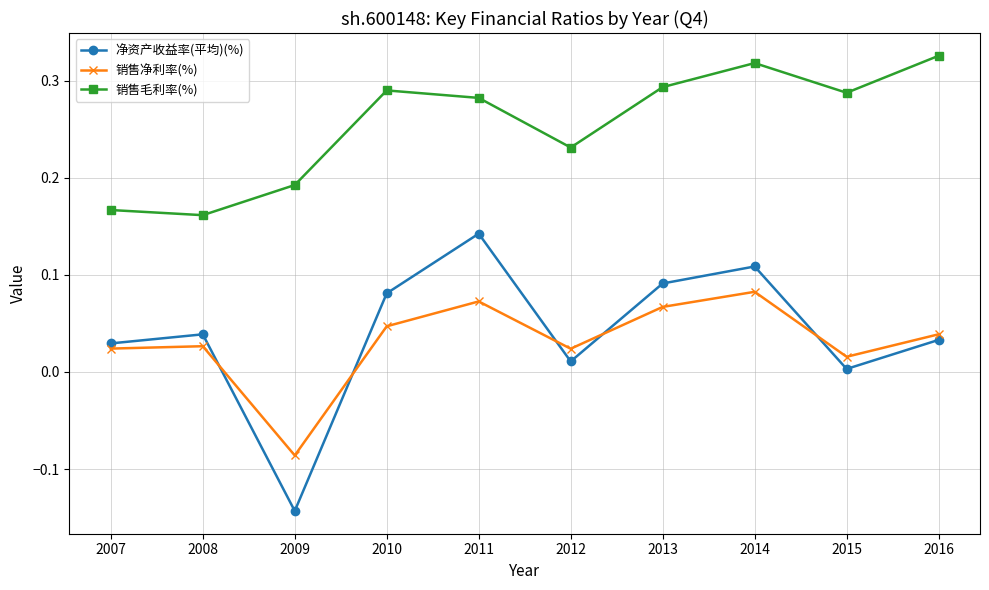

At which label is 销售净利率(%) closest to 0?

2015